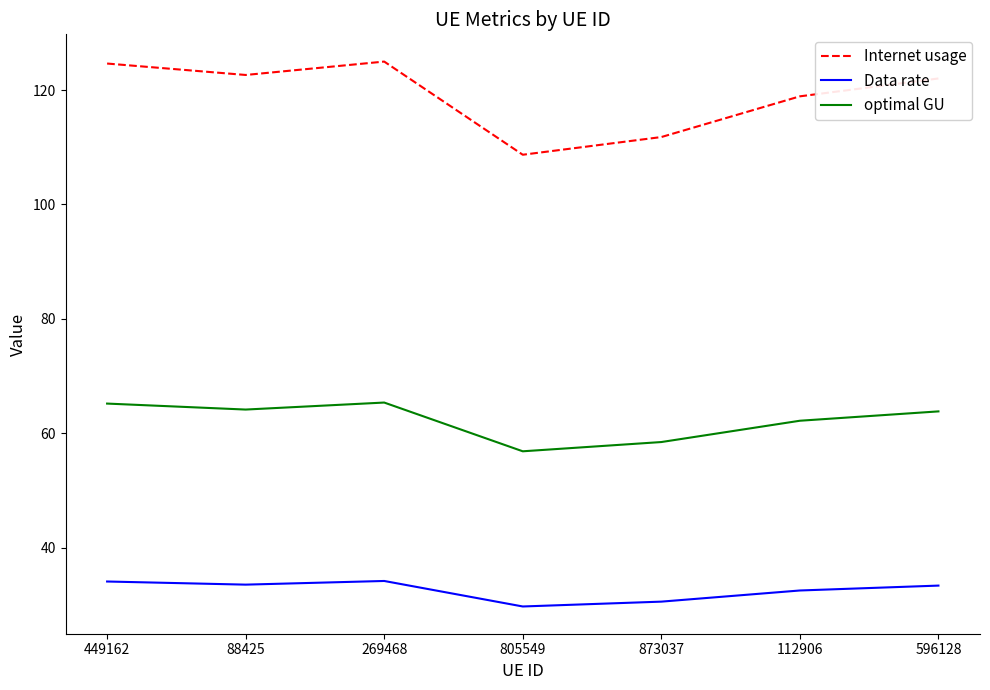

What is the difference between the maximum and minimum values in the Data rate series?

4.5